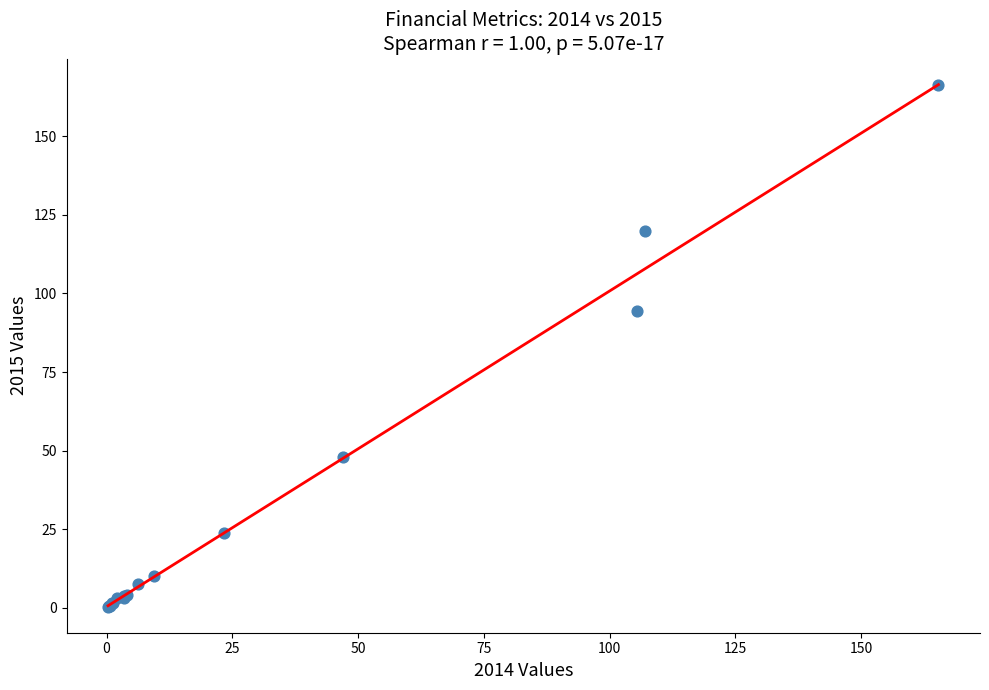

What Y value in the scatter plot is closest to 83?

94.3